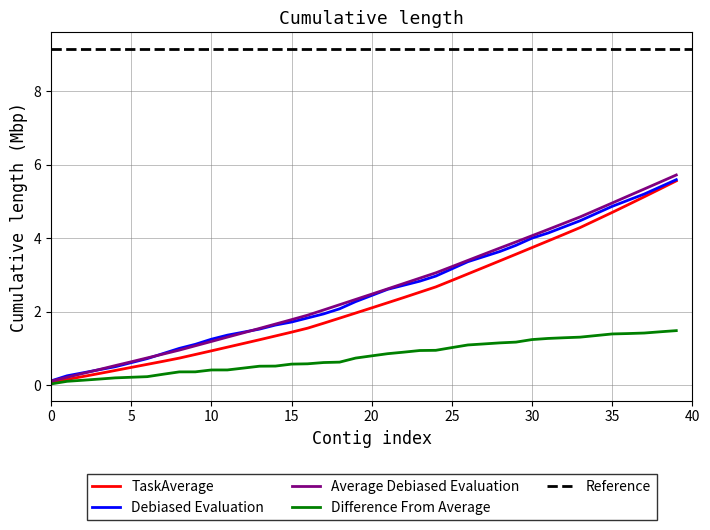

The value of Difference From Average at 15 is 0.6. True or false?

True